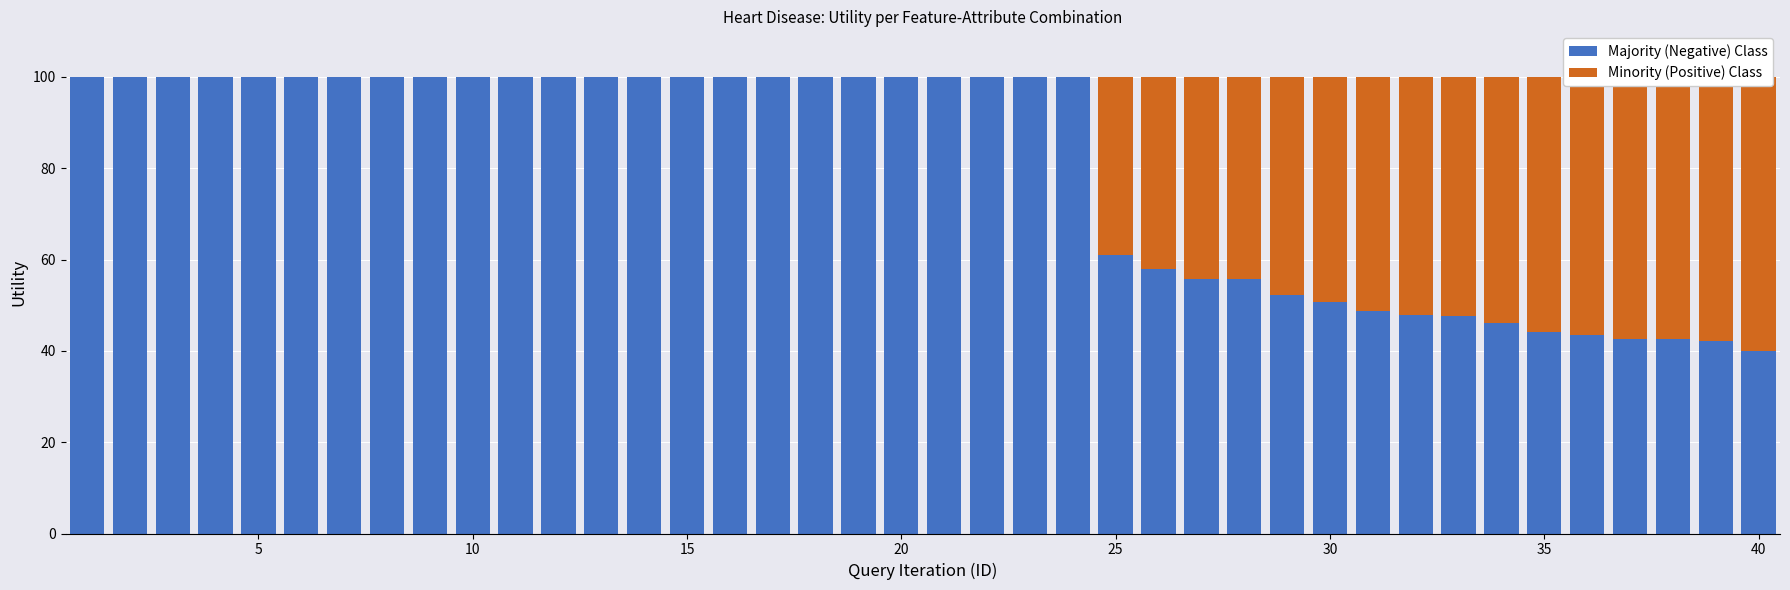

The value of Minority (Positive) Class at 10 is 0.0. True or false?

True